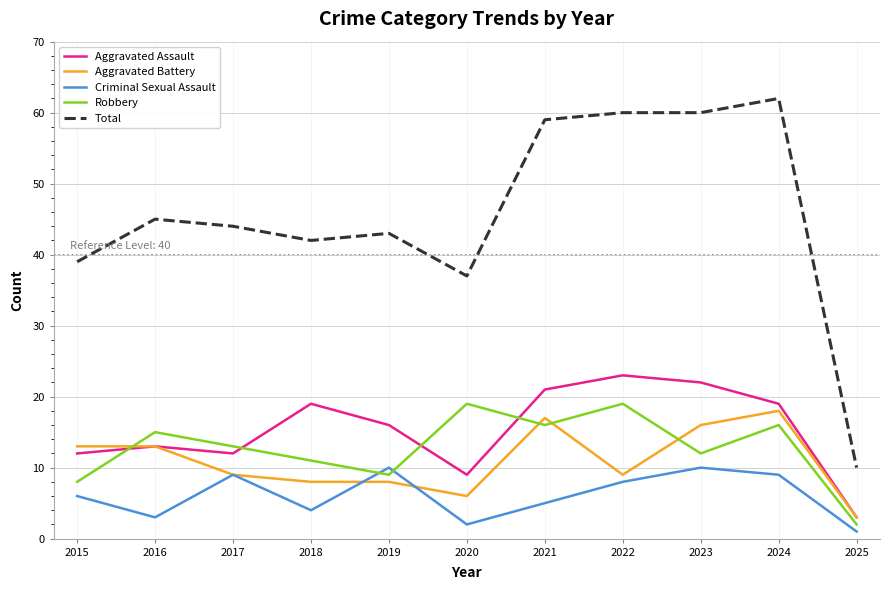

What is the total value across all series at 2022?

119